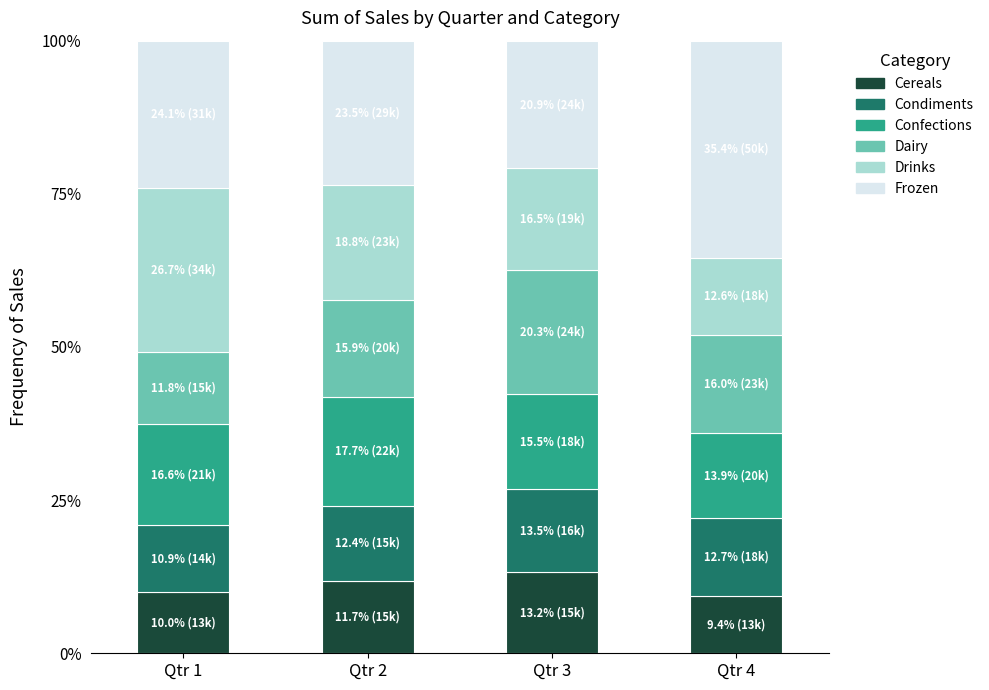

Is it true that Cereals equals 13.2 at Qtr 3?

True